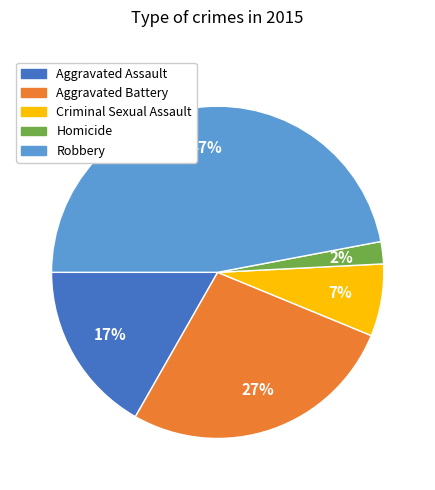

Is it true that Robbery is 34% of the pie?

False